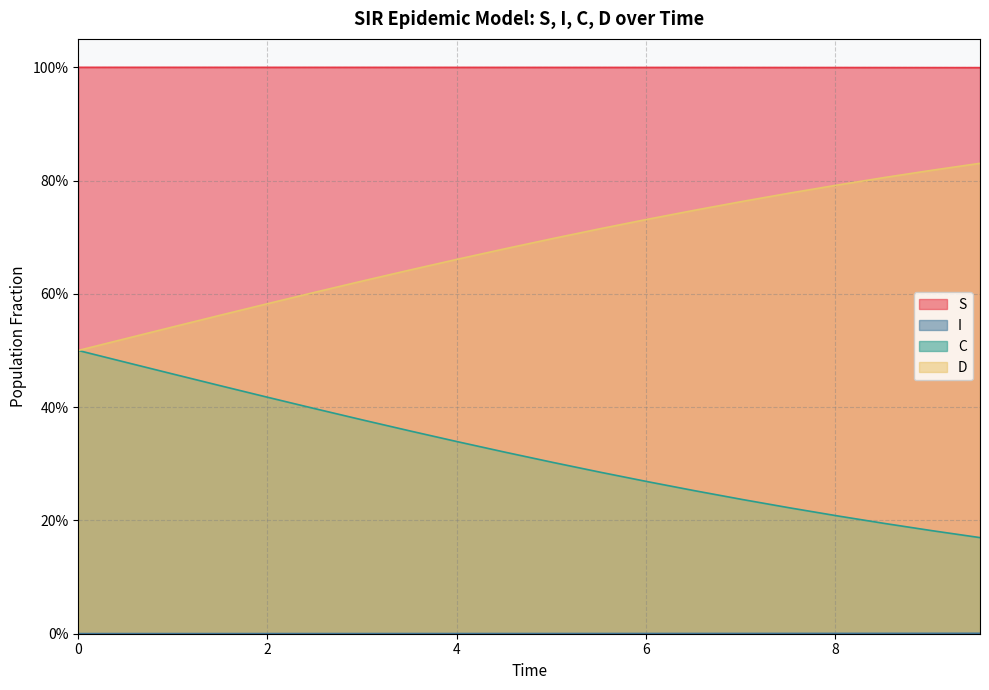

What is the highest value of the C series?

0.5